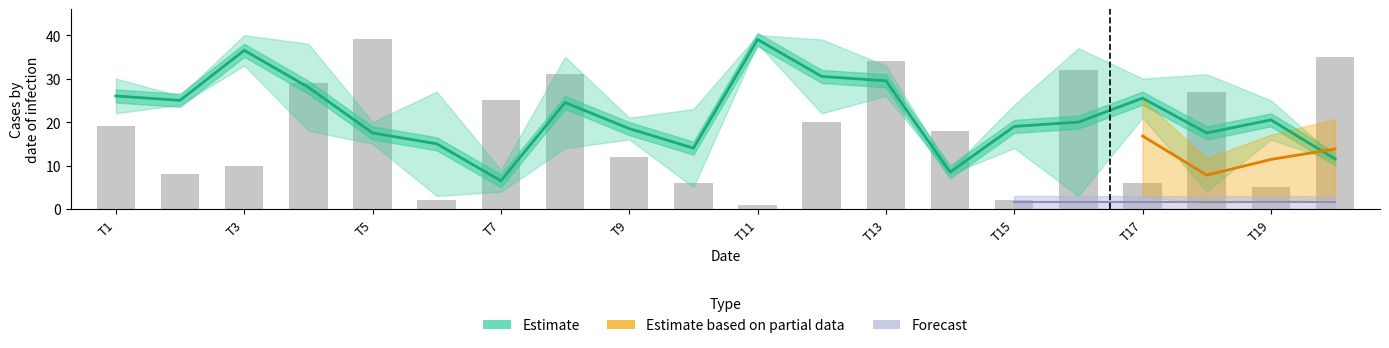

Reading right to left, what are all the values shown in this chart?

col_2: 20=11	19=25	18=31	17=21	16=3	15=24	14=8	13=26	12=22	11=38	10=5	9=21	8=35	7=4	6=3	5=20	4=38	3=40	2=26	1=22
col_4: 20=12	19=16	18=4	17=30	16=37	15=14	14=9	13=33	12=39	11=40	10=23	9=16	8=14	7=9	6=27	5=15	4=18	3=33	2=24	1=30
col_6: 20=23	19=19	18=13	17=28	16=29	15=15	14=17	13=10	12=7	11=36	10=11	9=37	8=28	7=13	6=34	5=17	4=1	3=36	2=7	1=32
col_0: 20=35	19=5	18=27	17=6	16=32	15=2	14=18	13=34	12=20	11=1	10=6	9=12	8=31	7=25	6=2	5=39	4=29	3=10	2=8	1=19